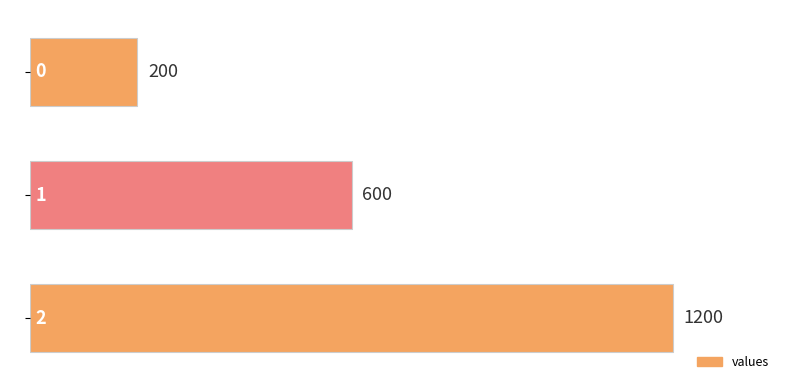

What is the change in value from 0 to 1?

+400